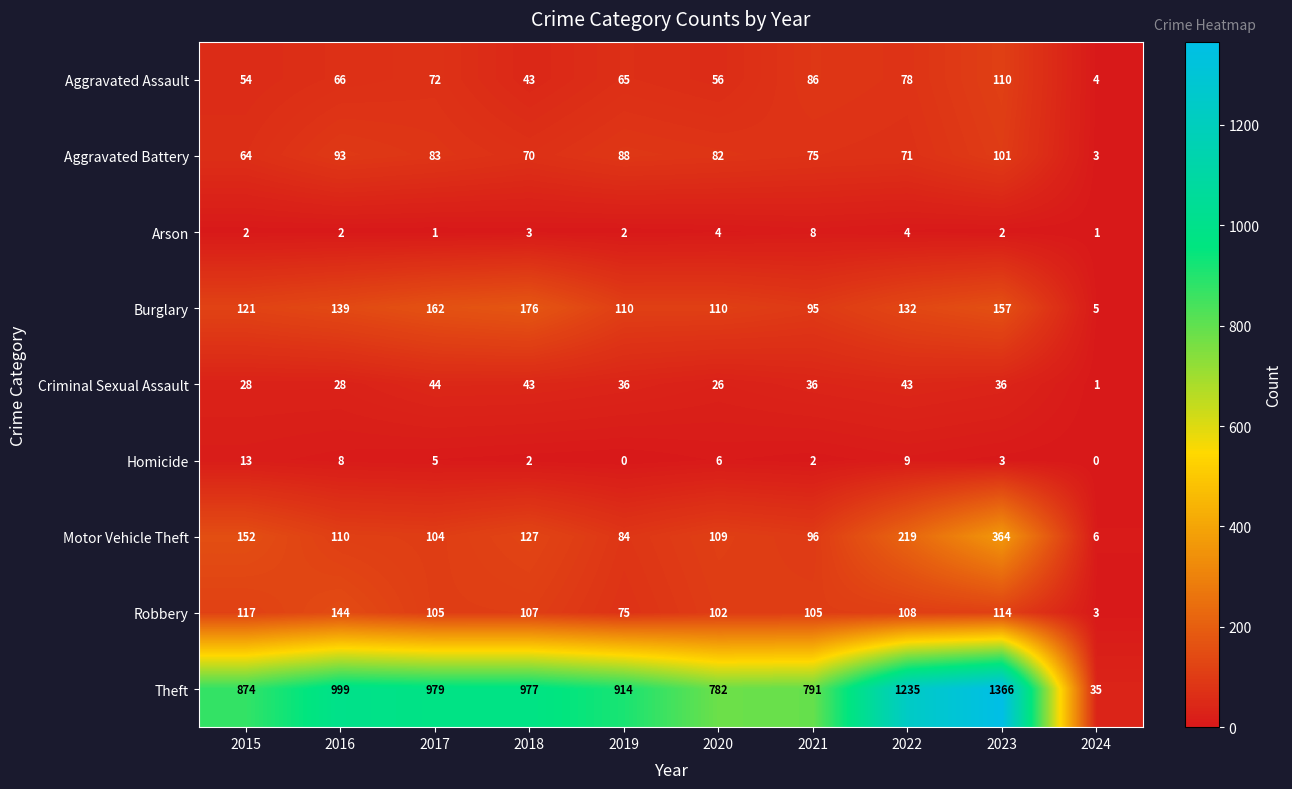

Rank the series at 2019 from lowest to highest value.

Homicide, Arson, Criminal Sexual Assault, Aggravated Assault, Robbery, Motor Vehicle Theft, Aggravated Battery, Burglary, Theft